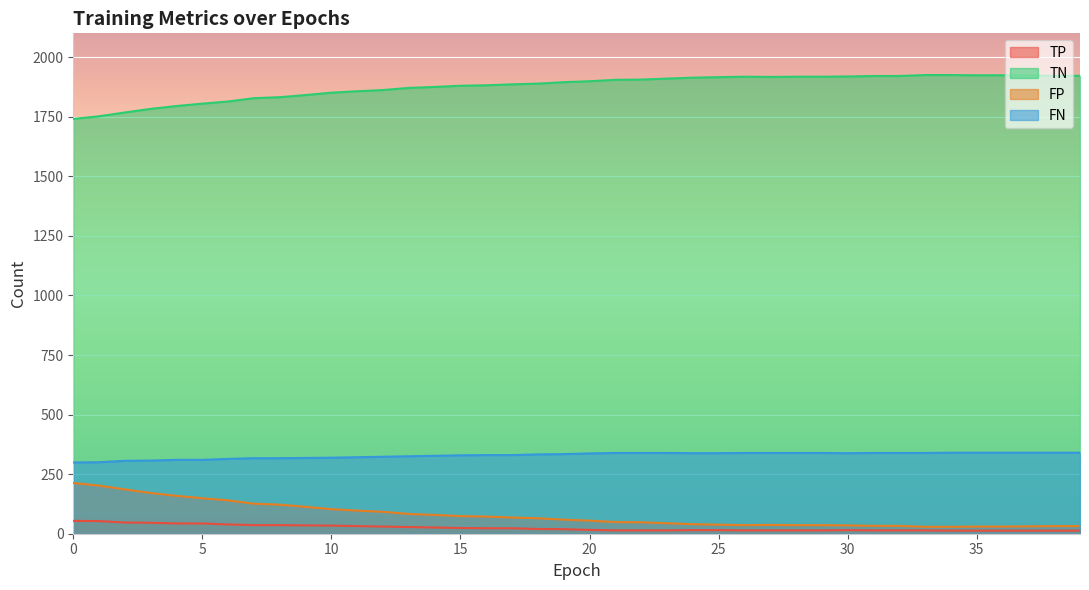

At which category does FN reach its first local valley?

30